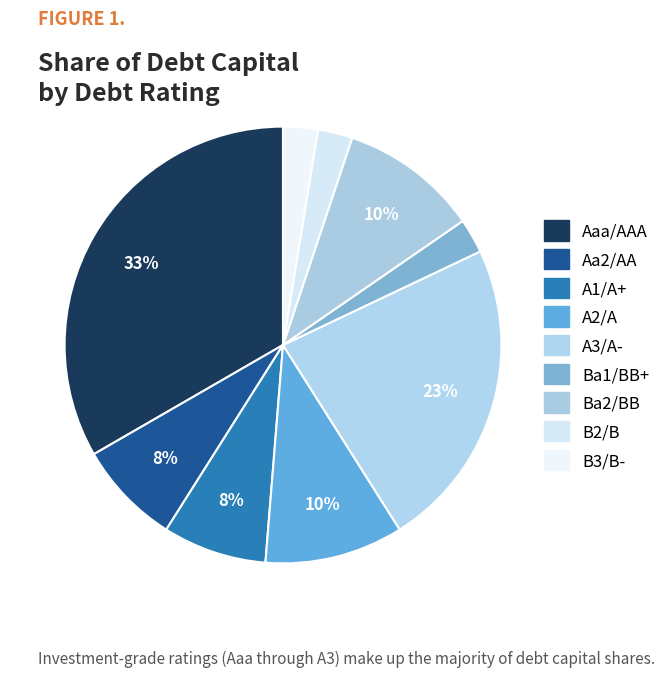

Which category has the smallest portion of the pie?

Ba1/BB+